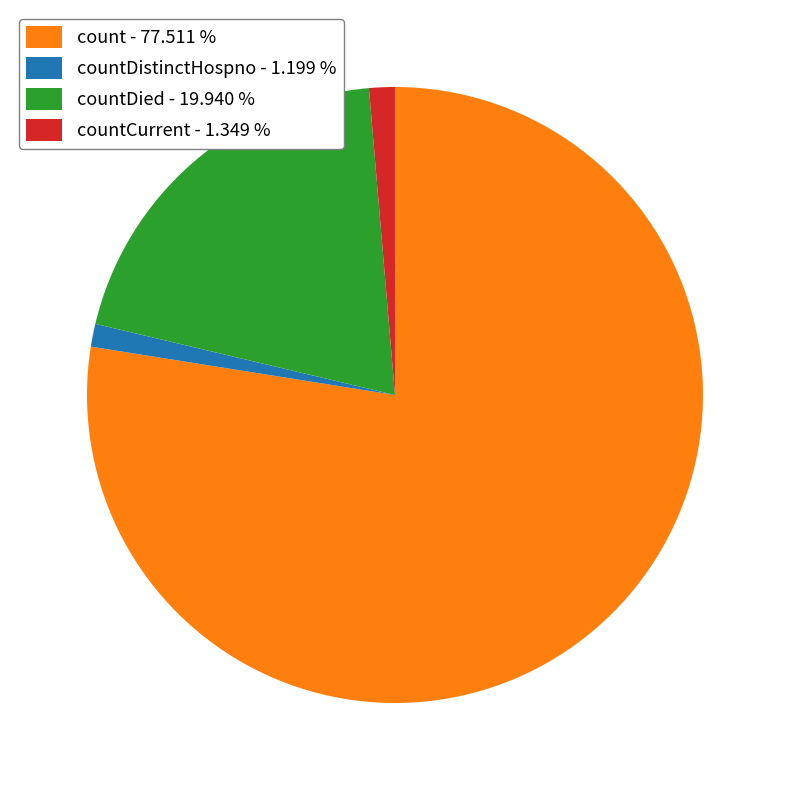

Is the sum of count - 77.511 % and countDied - 19.940 % greater than half?

Yes